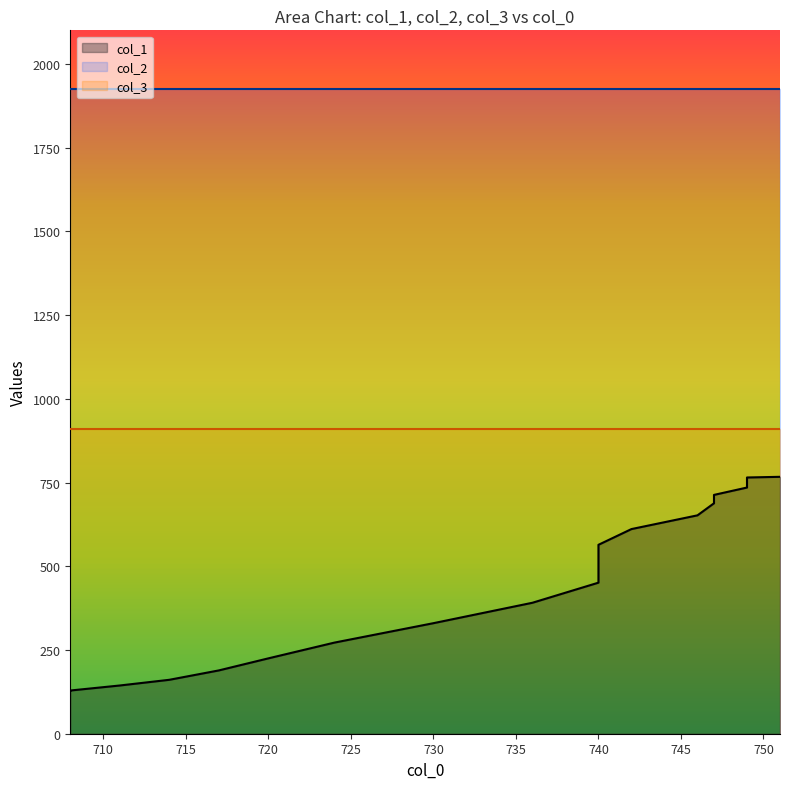

What value does the col_1 series have at 15, to the nearest 10?

690